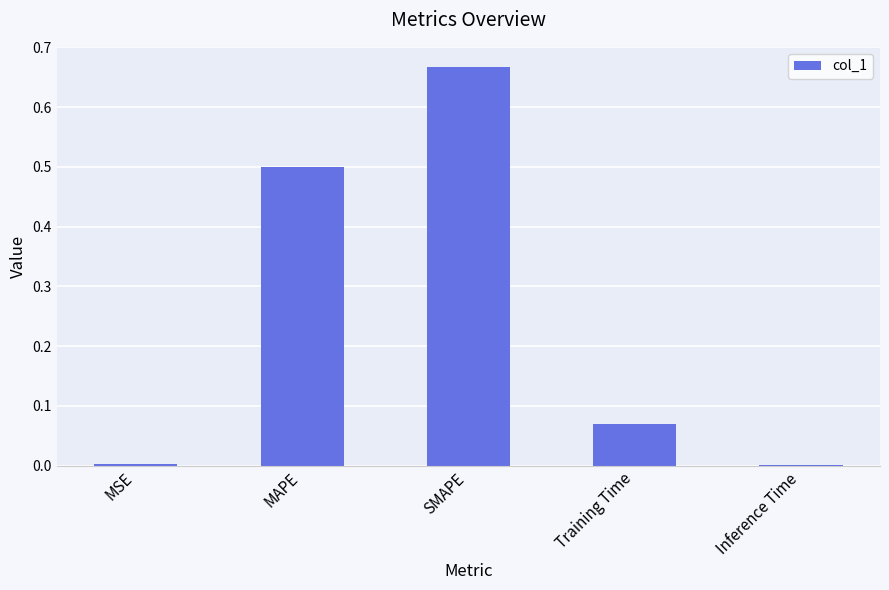

True or false: the data shows 0.0 at Inference Time.

True